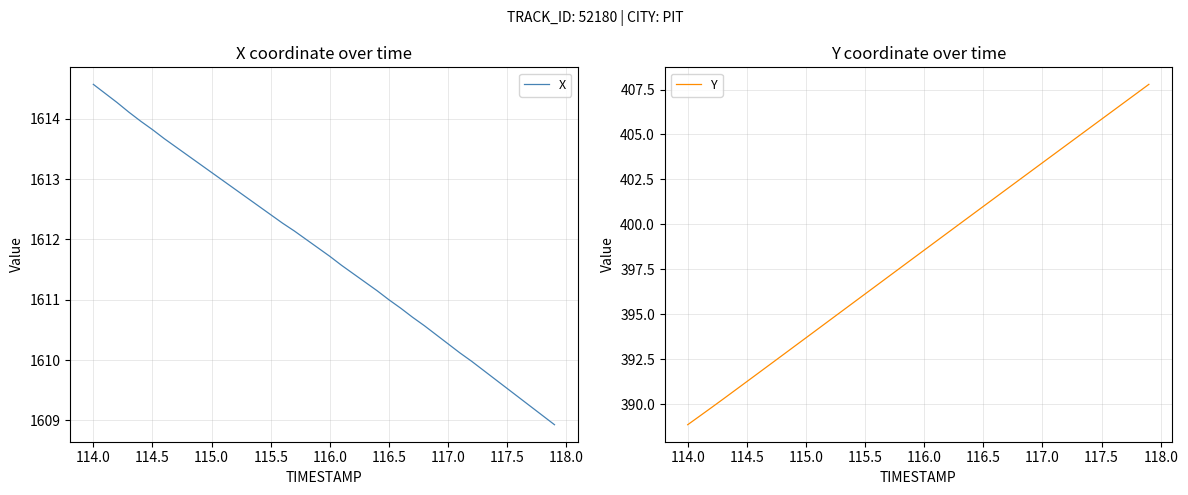

What is the minimum value for X?

1608.9